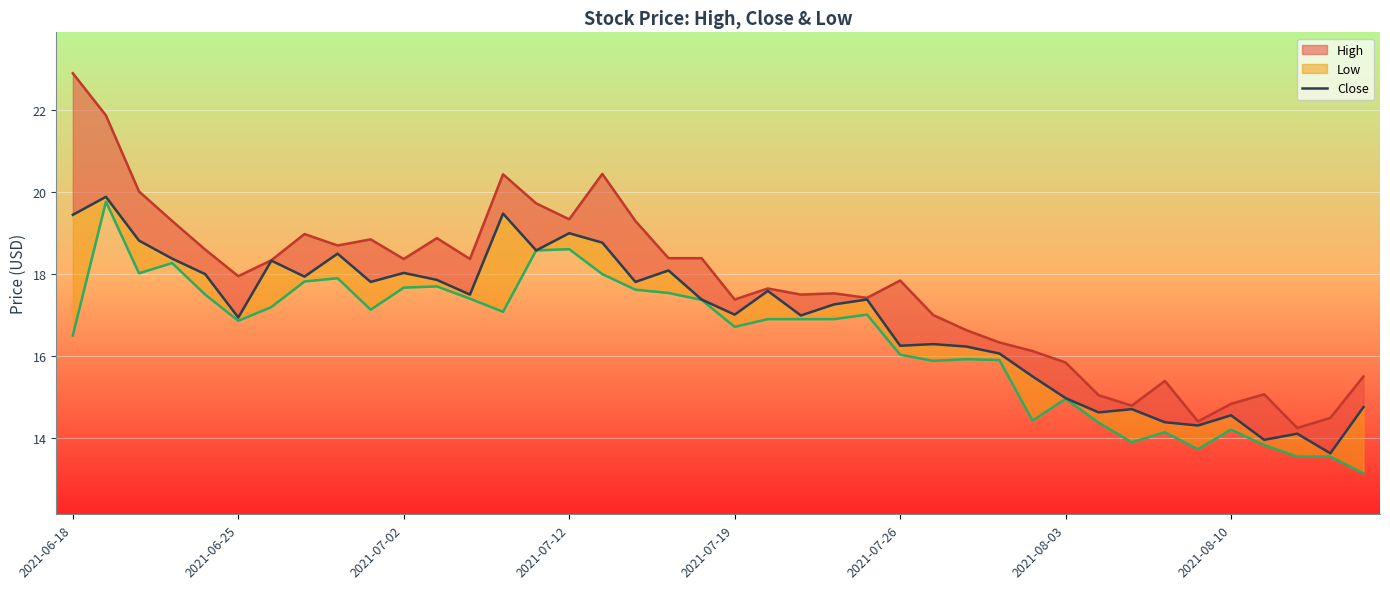

How many interior local peaks (higher than both neighbors) does the data have?

13